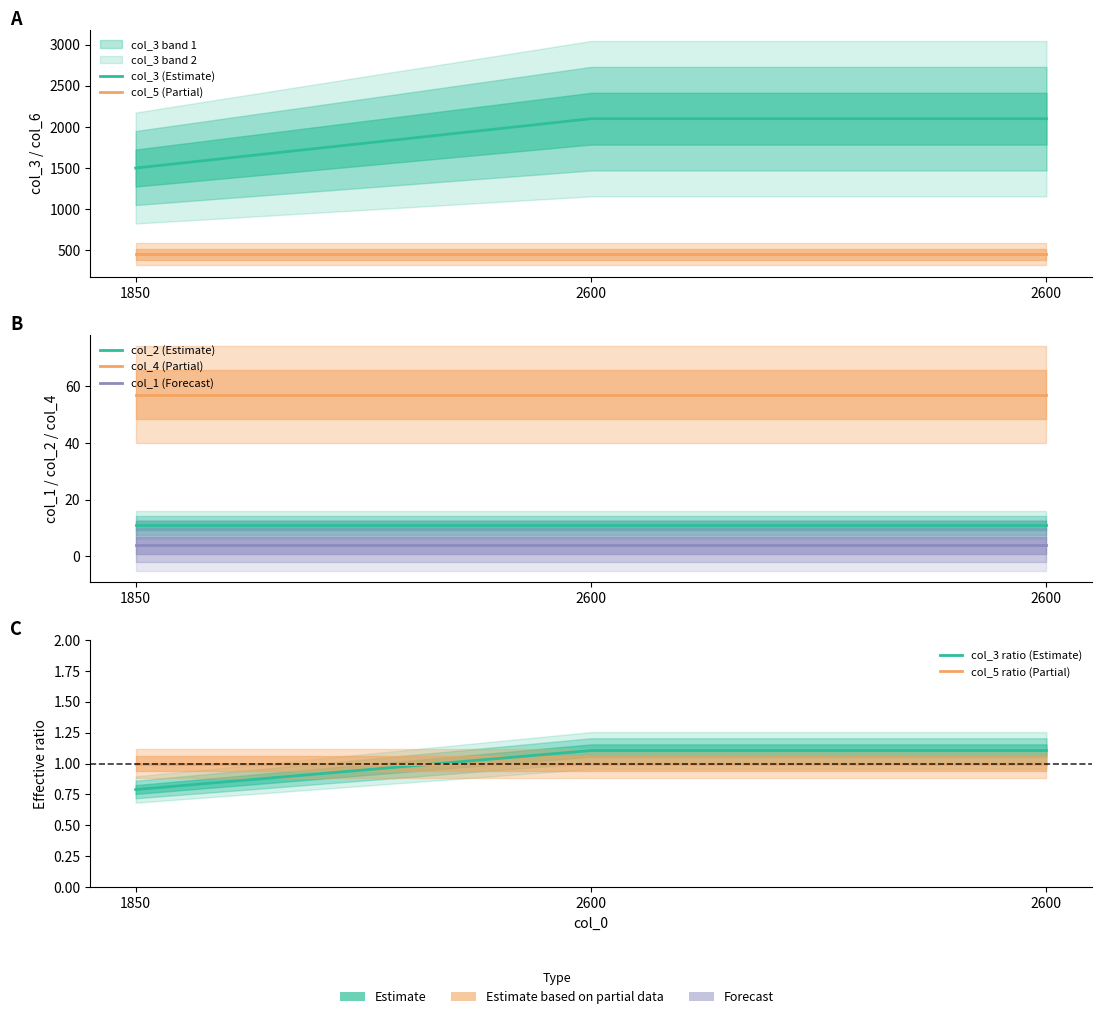

Where is col_6 nearest to the value 2840?

1850